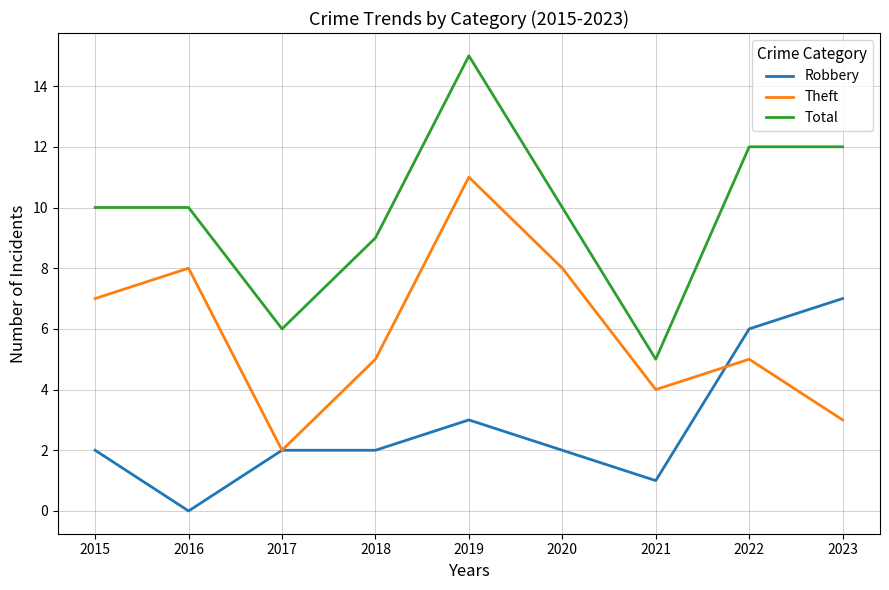

What is the spread (max minus min) of values at 2019?

12